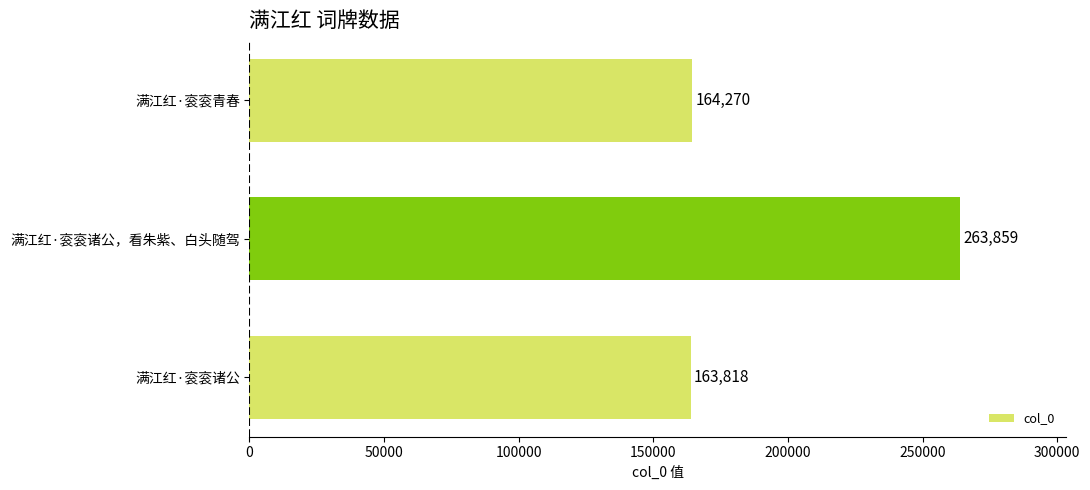

Which category has the highest value across all series?

满江红·衮衮诸公，看朱紫、白头随驾